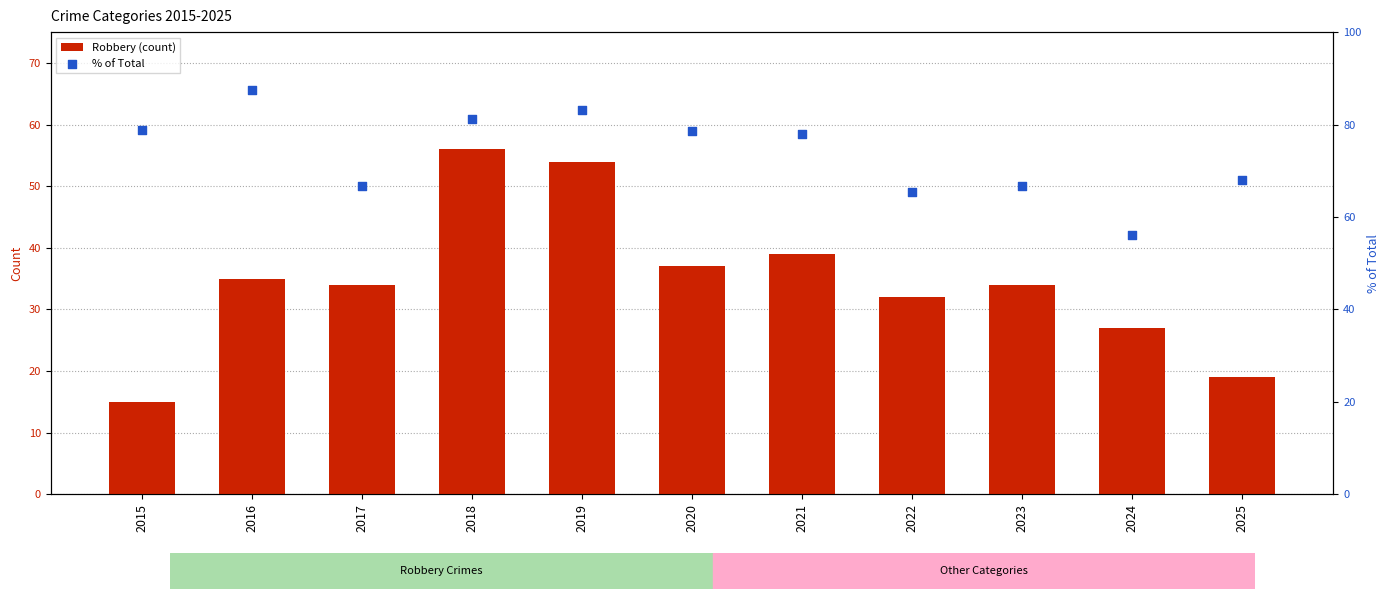

What are all the series names shown in the legend?

Robbery (count), % of Total